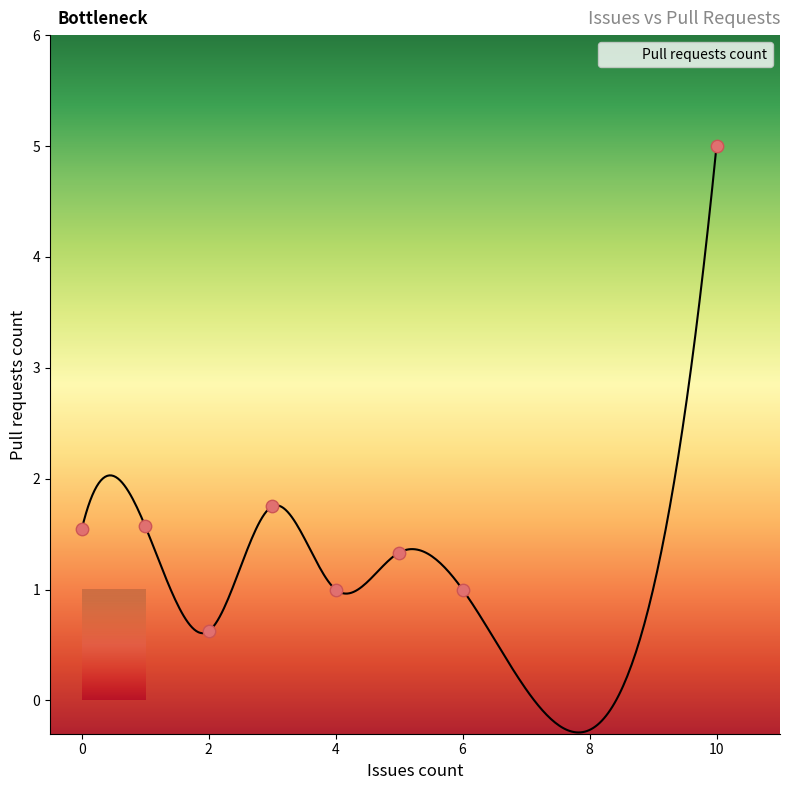

What is the lowest value of the Pull requests count series?

-0.3